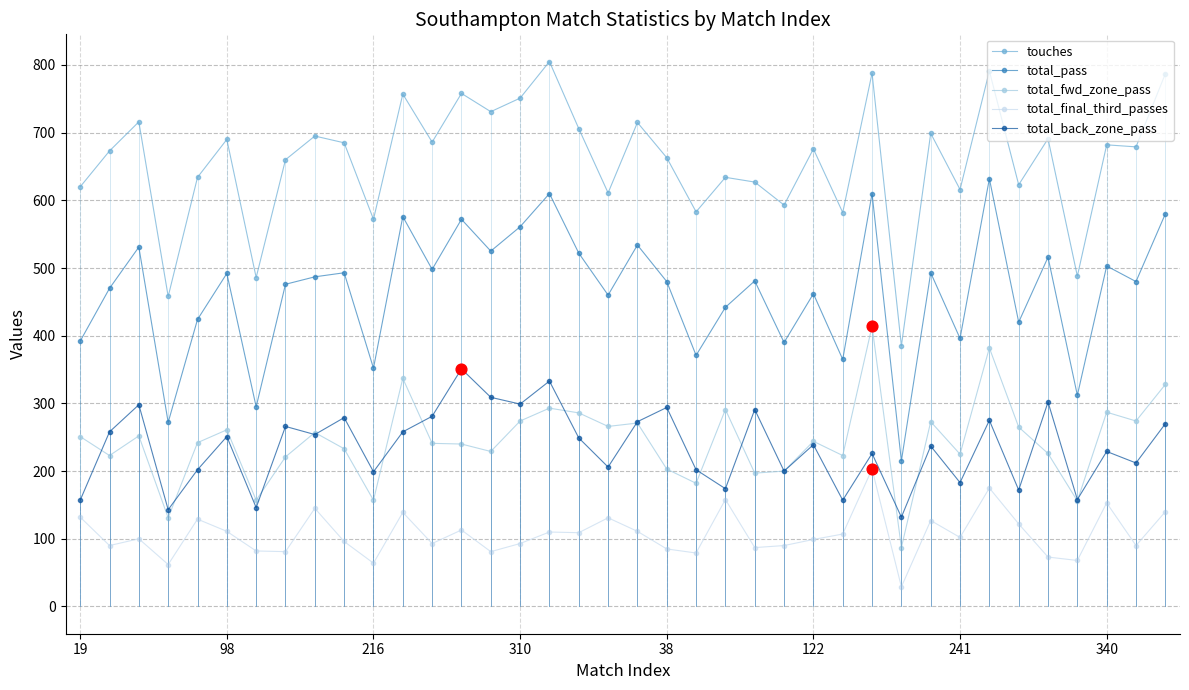

Which series has the largest total across all categories?

touches